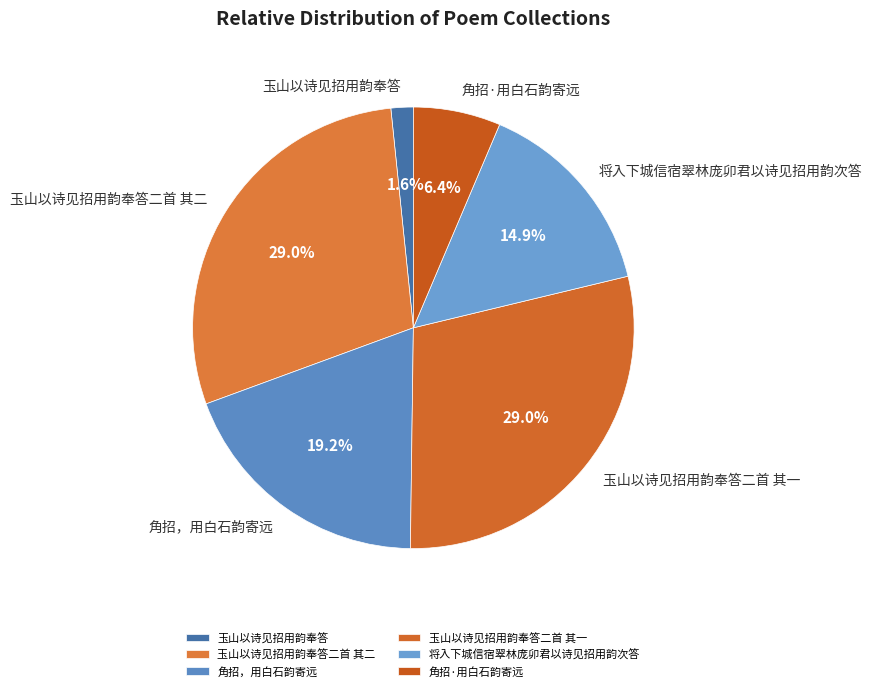

To the nearest percent, what percentage of the pie is 将入下城信宿翠林庞卯君以诗见招用韵次答?

15%